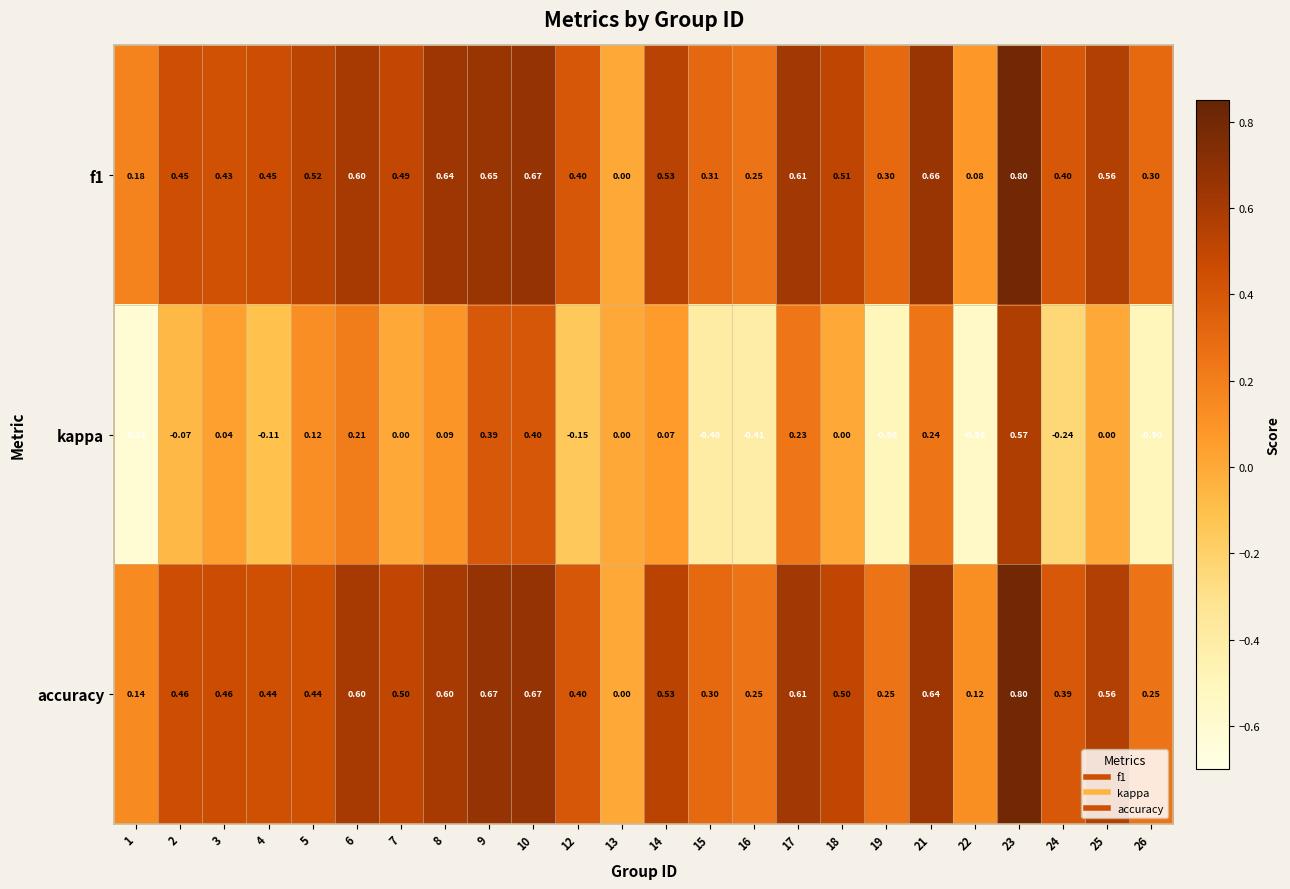

Which series changed the most between 22 and 23?

kappa